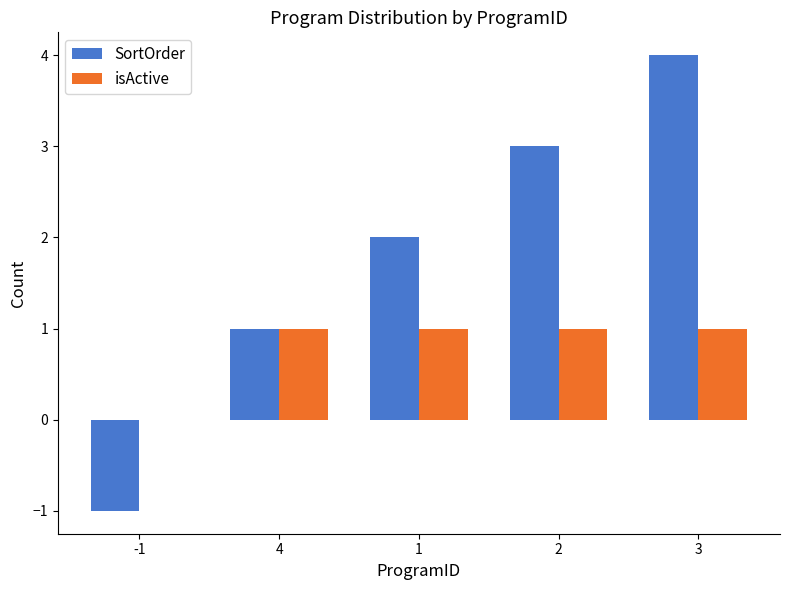

Between -1 and 2, which series saw the biggest shift?

SortOrder